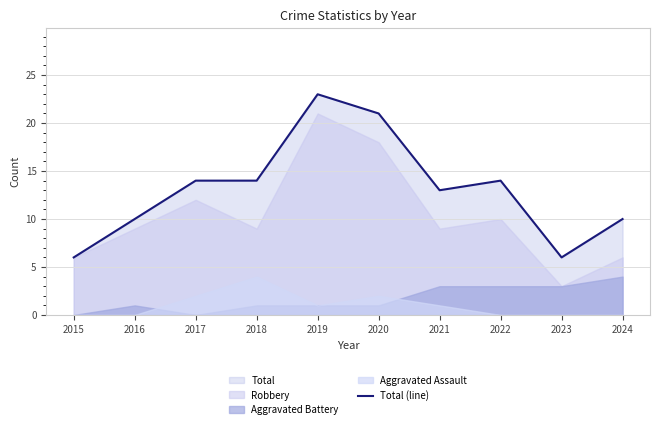

At which label does the data first exceed 14?

2019